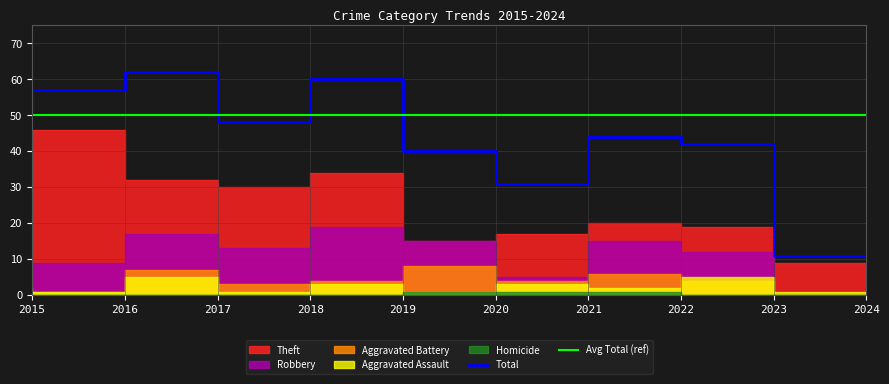

The value of Total at 2015 is 69. True or false?

False